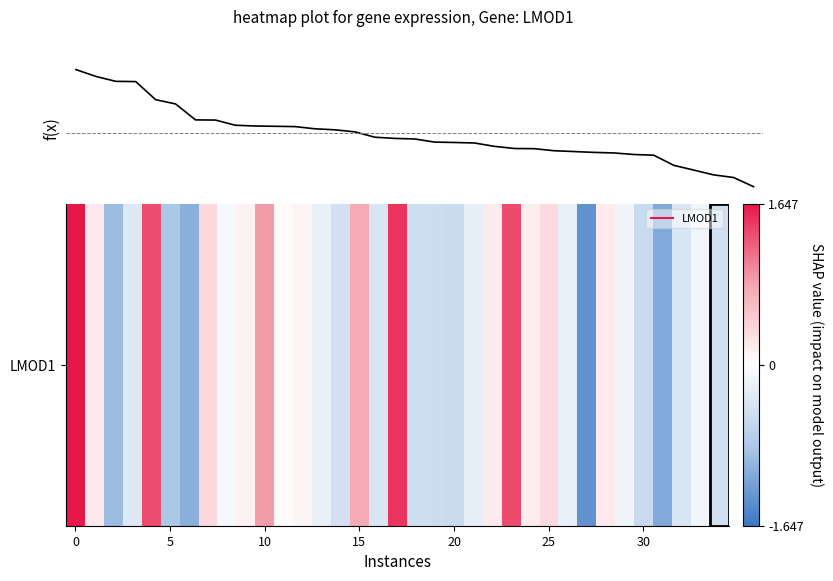

Does the chart have visible grid lines?

No